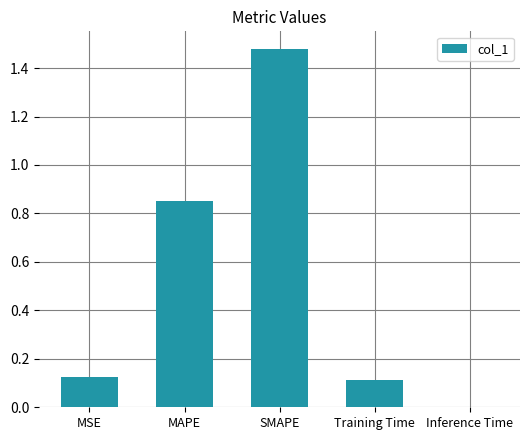

Between Inference Time and SMAPE, which is larger?

SMAPE